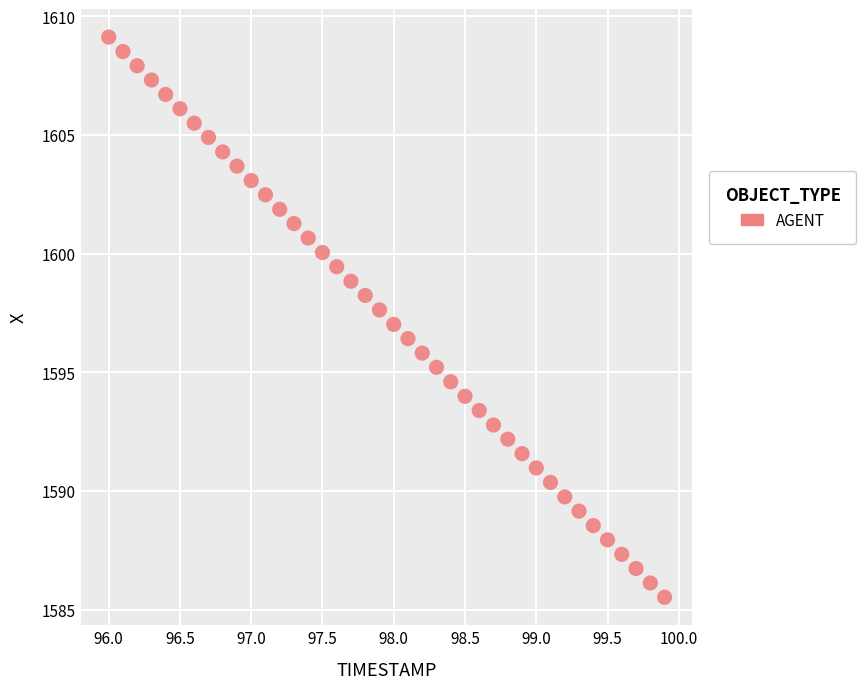

What is the range of Y values (max minus min)?

23.6